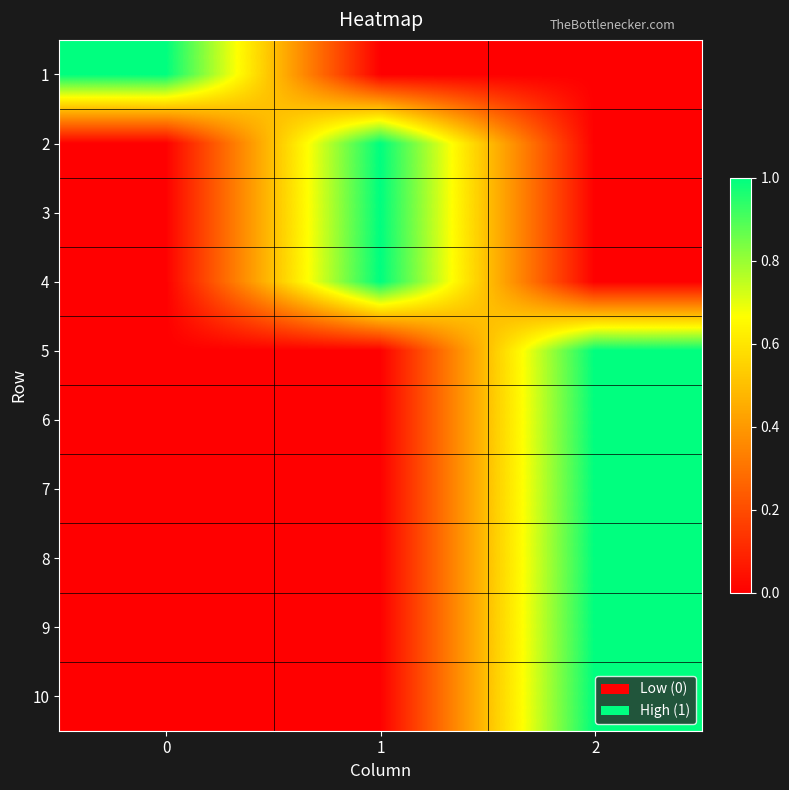

Rank the series by their maximum value, from highest to lowest.

1, 2, 3, 4, 5, 6, 7, 8, 9, 10